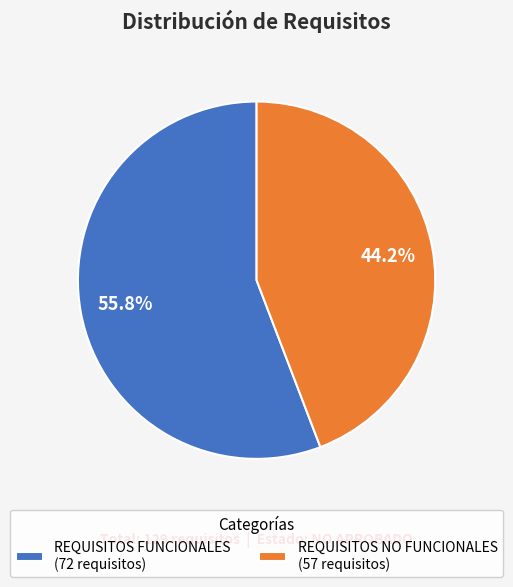

To the nearest percent, what is the average slice percentage?

50%